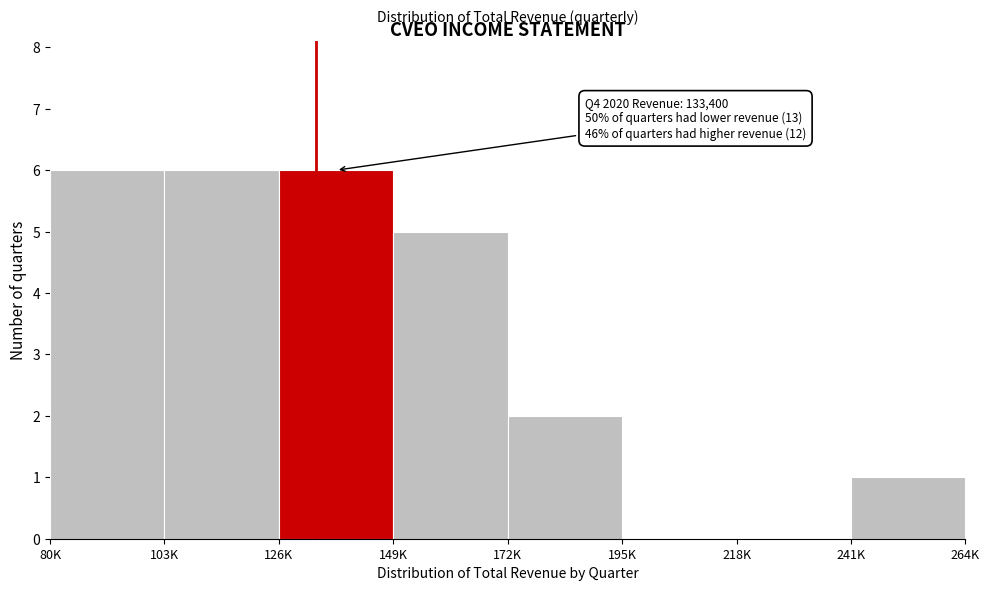

Reading left to right, what are all the values shown in this chart?

80K=6	103K=6	126K=6	149K=5	172K=2	195K=0	218K=0	241K=1